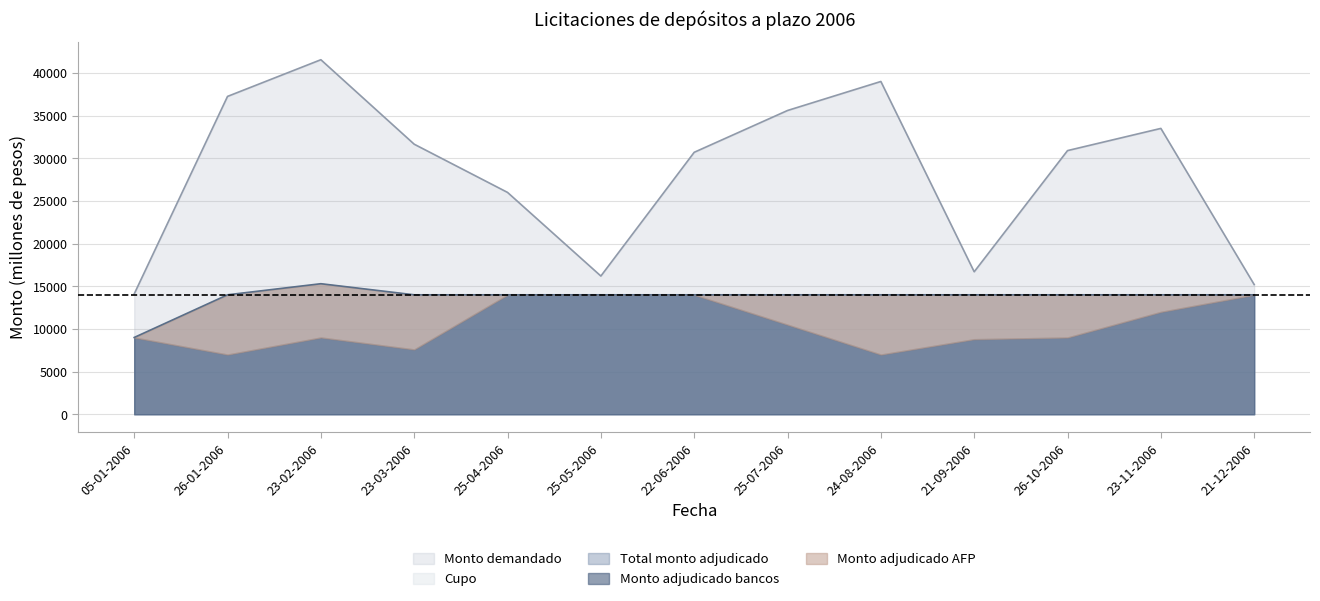

In Monto demandado, how many points are higher than both neighbors (excluding endpoints)?

3